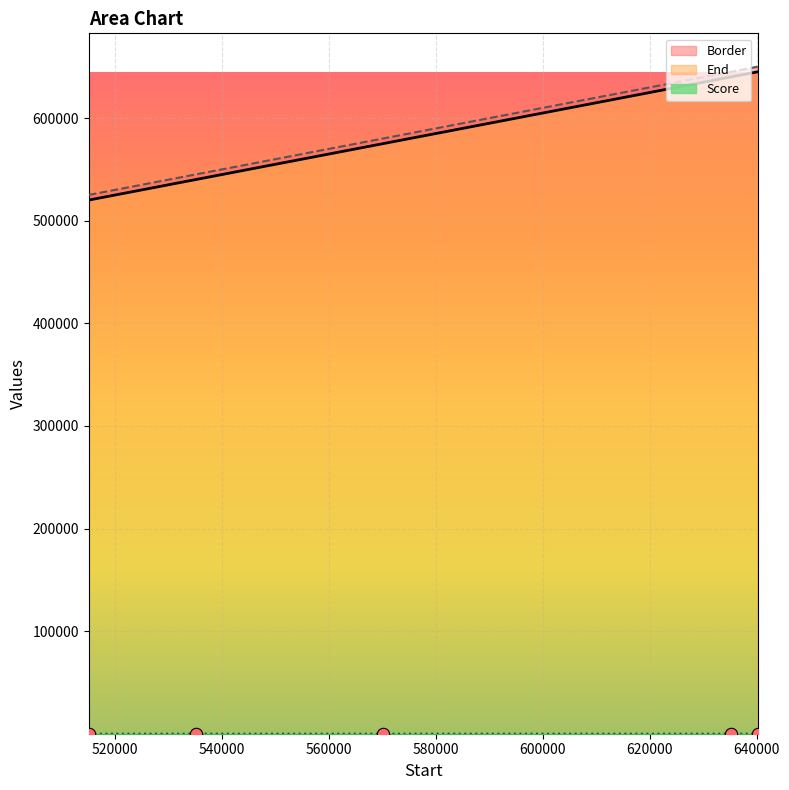

At which category is the sum across all series the highest?

640168.01